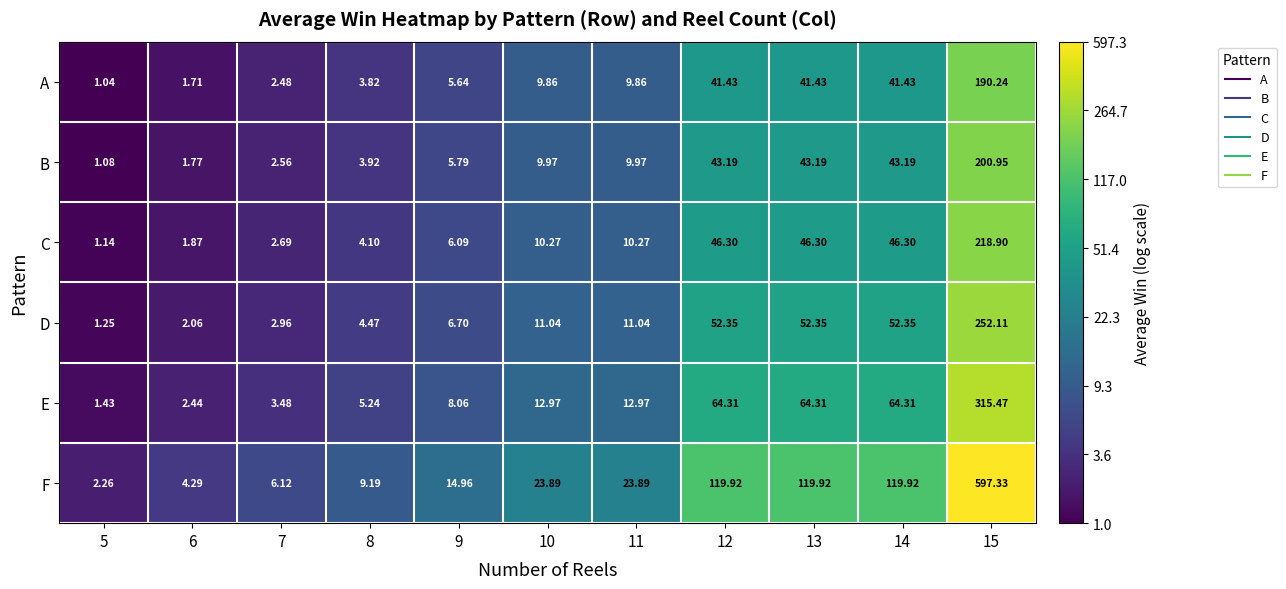

Rank the series by their maximum value, from highest to lowest.

F, E, D, C, B, A